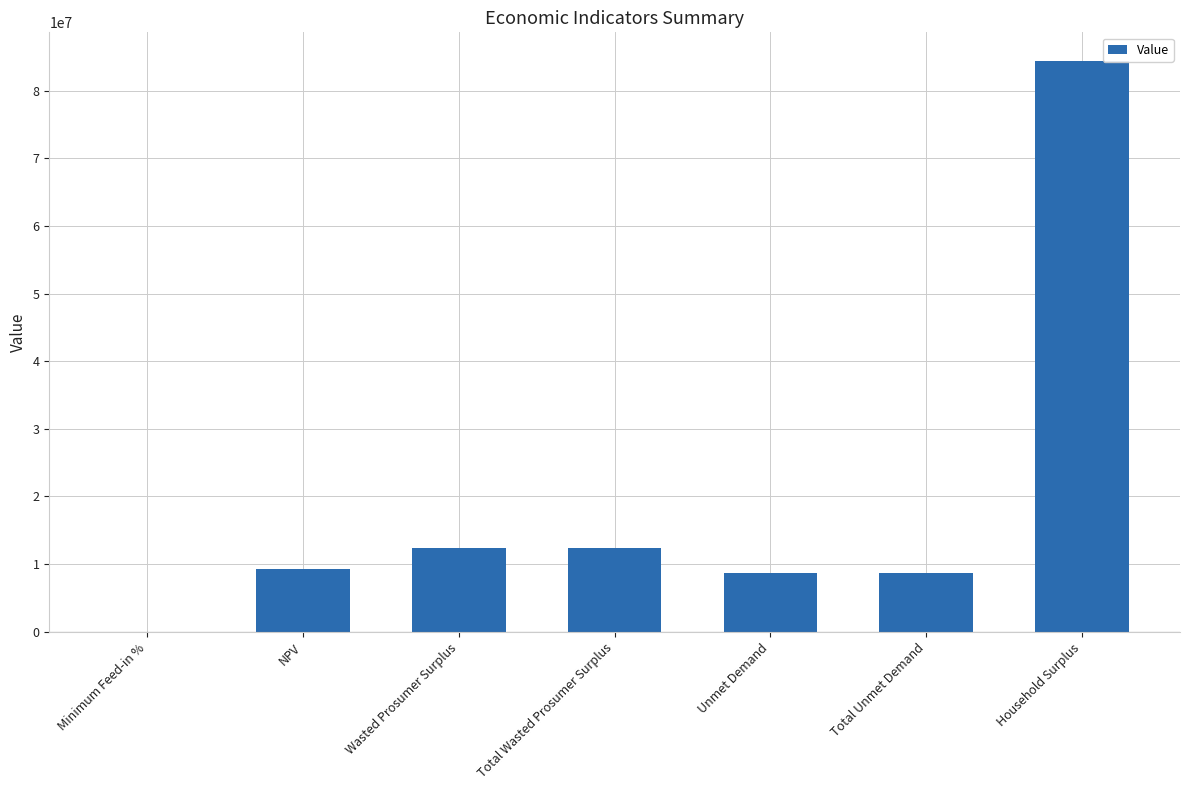

The chart shows a value of 14718080.4 at Unmet Demand. True or false?

False